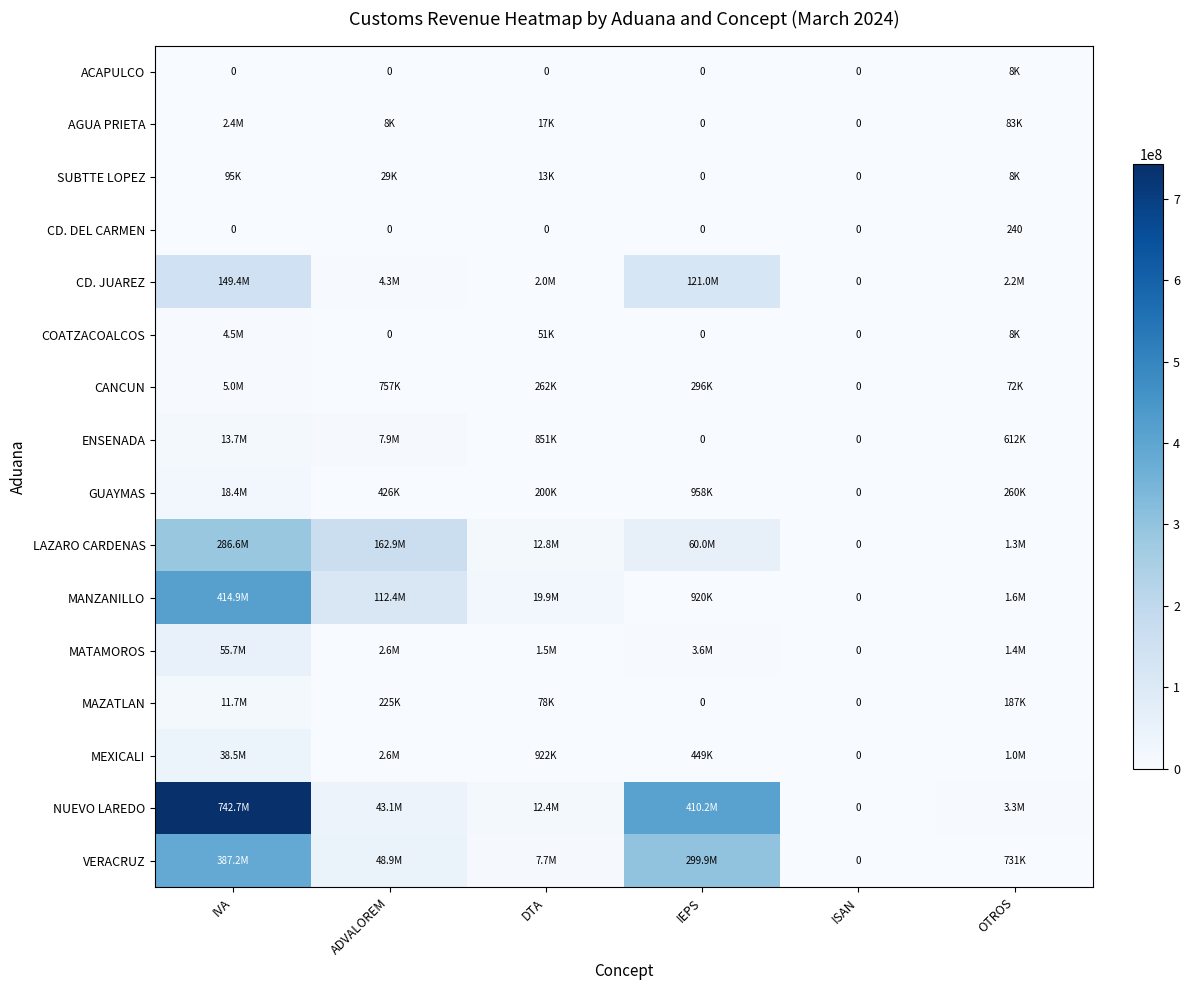

The CD. DEL CARMEN series shows 0 at ISAN. True or false?

True